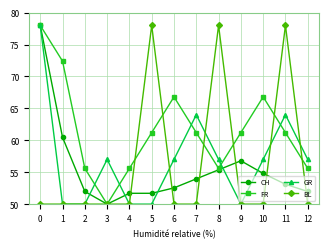

Which series changed the most between 8 and 9?

BL